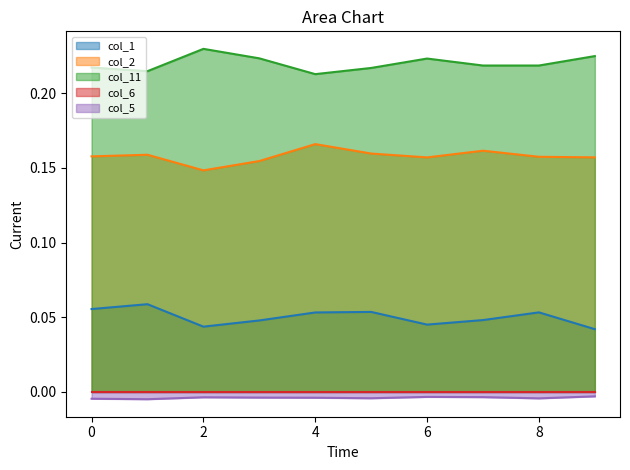

True or false: col_1 and col_5 intersect in this chart.

False